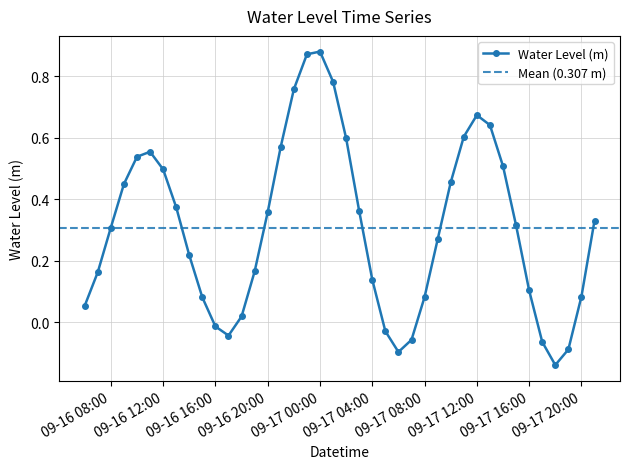

What is the smallest value displayed?

-0.1